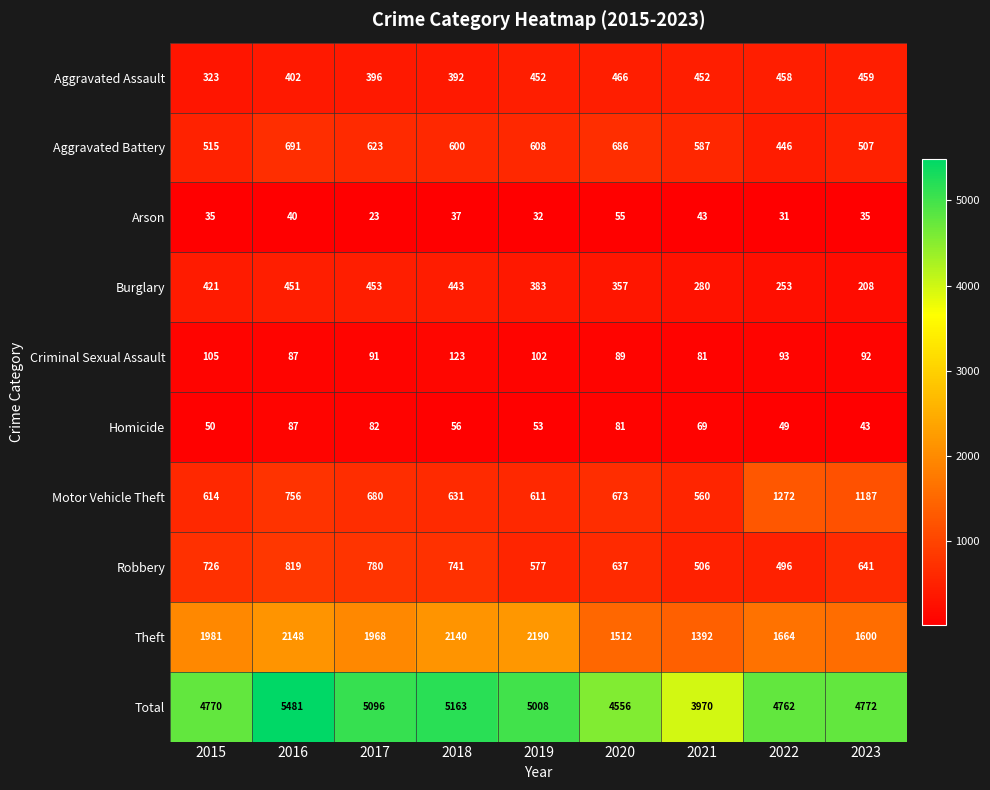

What is the difference between the highest and lowest values at 2016?

5441